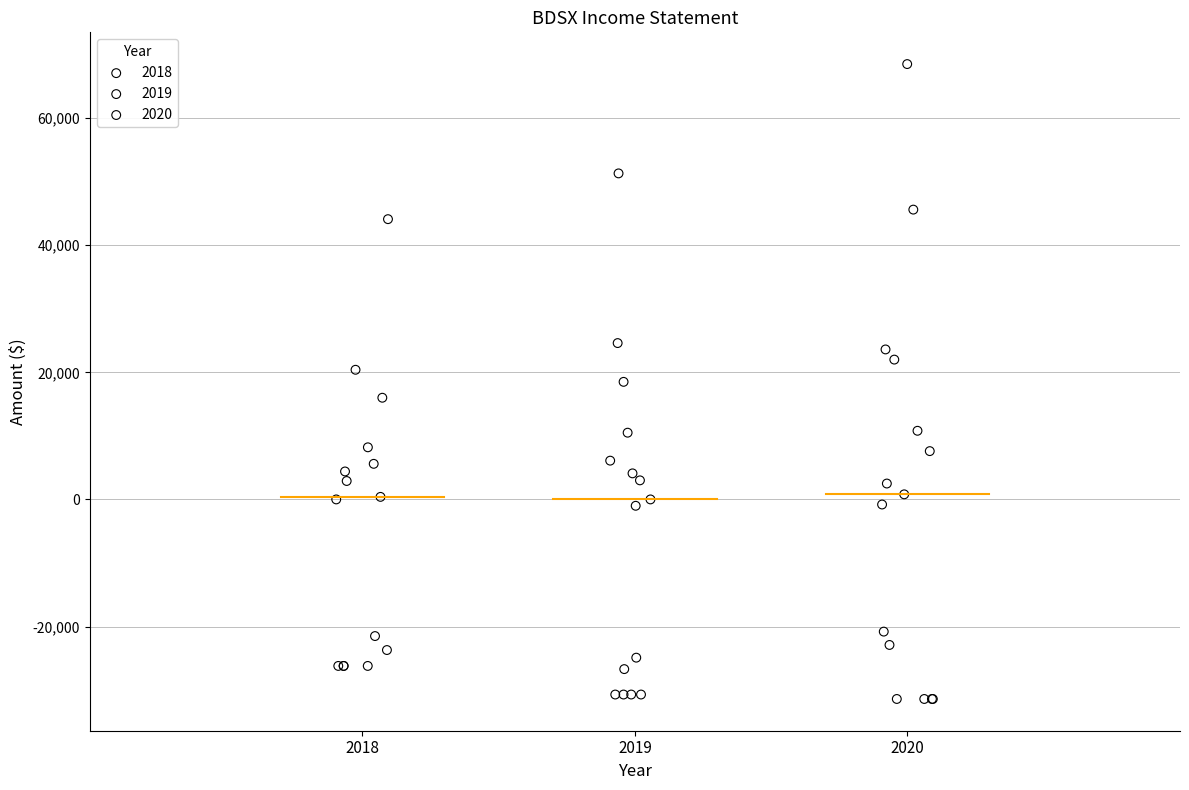

What are all the series names shown in the legend?

2018, 2019, 2020